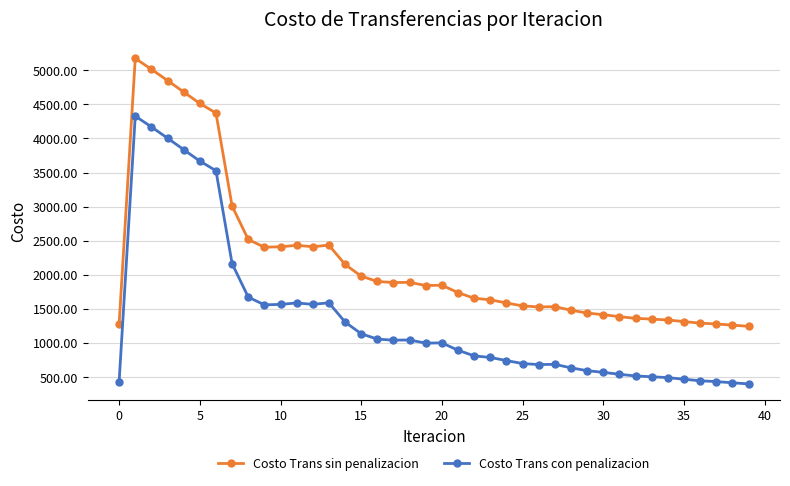

Which series has the largest total across all categories?

Costo Trans sin penalizacion